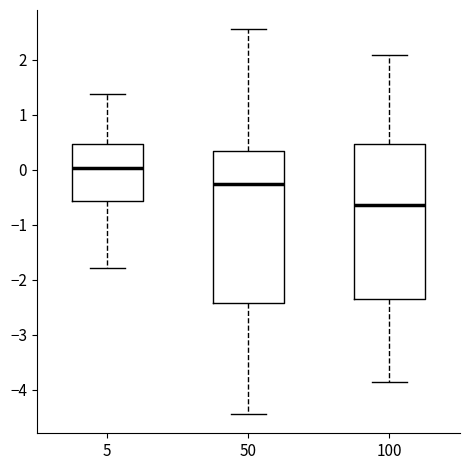

Reading left to right, transcribe this box plot: for each box, give where its median line is, the range the box spans, and where its two whiskers end, as read against the y-axis. The values are not printed on the chart, so give them approximately, as read against the axis.

5: median 0.0, box -0.6 to 0.5, whiskers -1.8 to 1.4
50: median -0.3, box -2.4 to 0.3, whiskers -4.4 to 2.6
100: median -0.6, box -2.4 to 0.5, whiskers -3.9 to 2.1